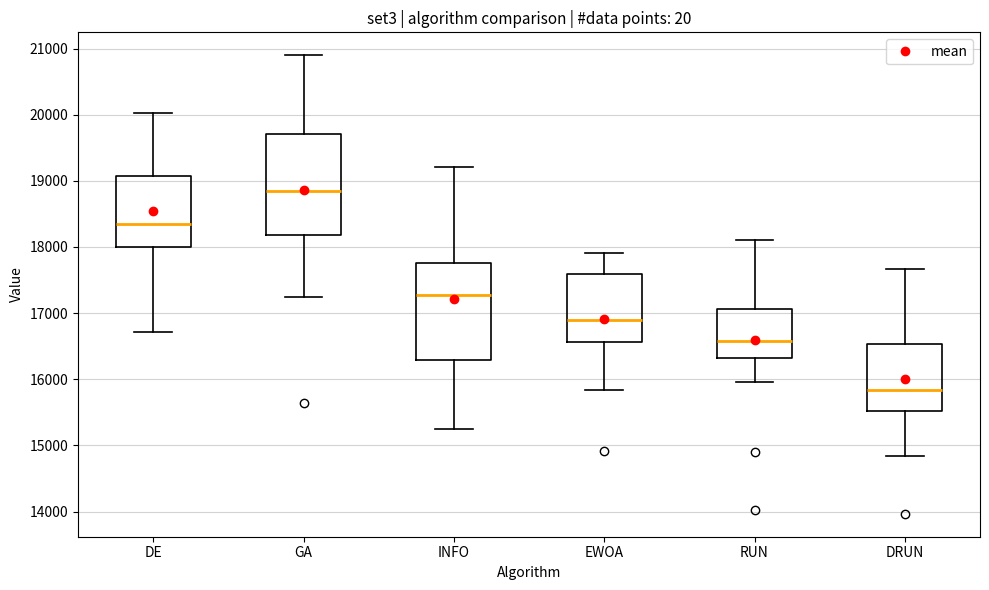

Which box has the lowest median line?

DRUN